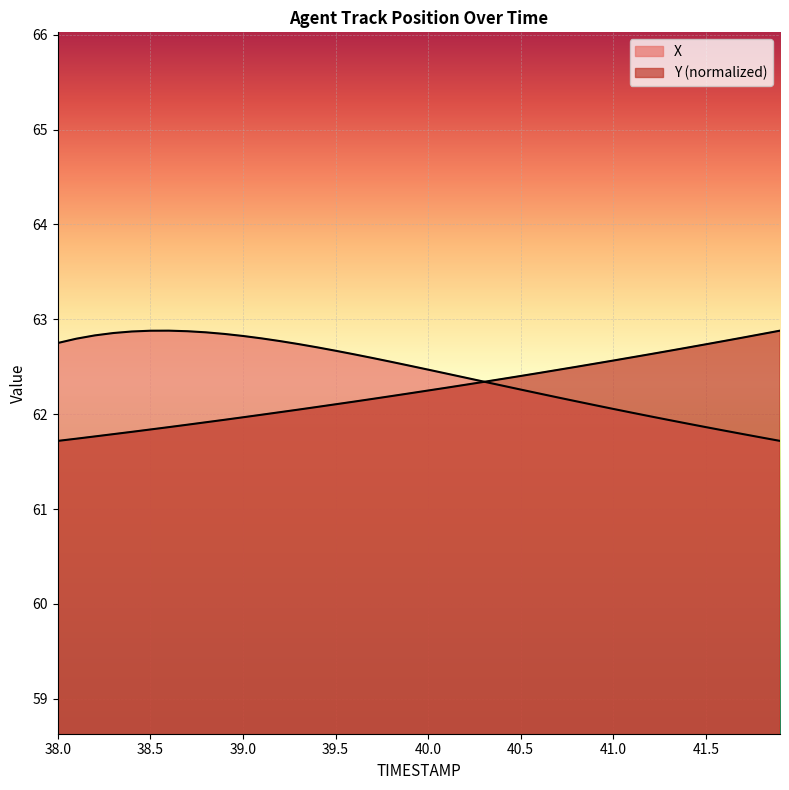

True or false: Y has more than 2 interior local peaks.

False